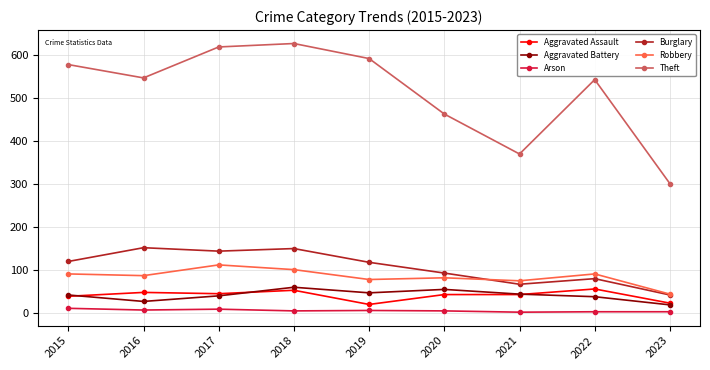

What is the maximum value shown in the chart?

626